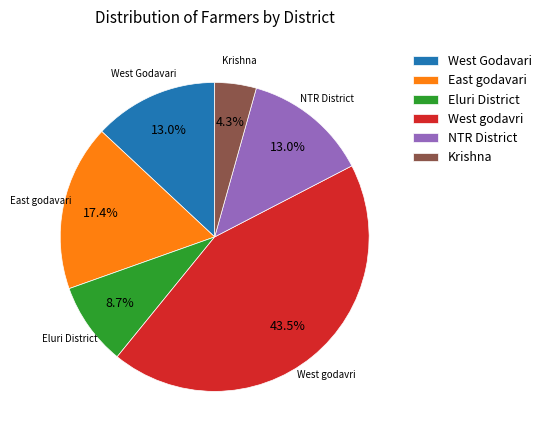

How many segments does this pie chart have?

6